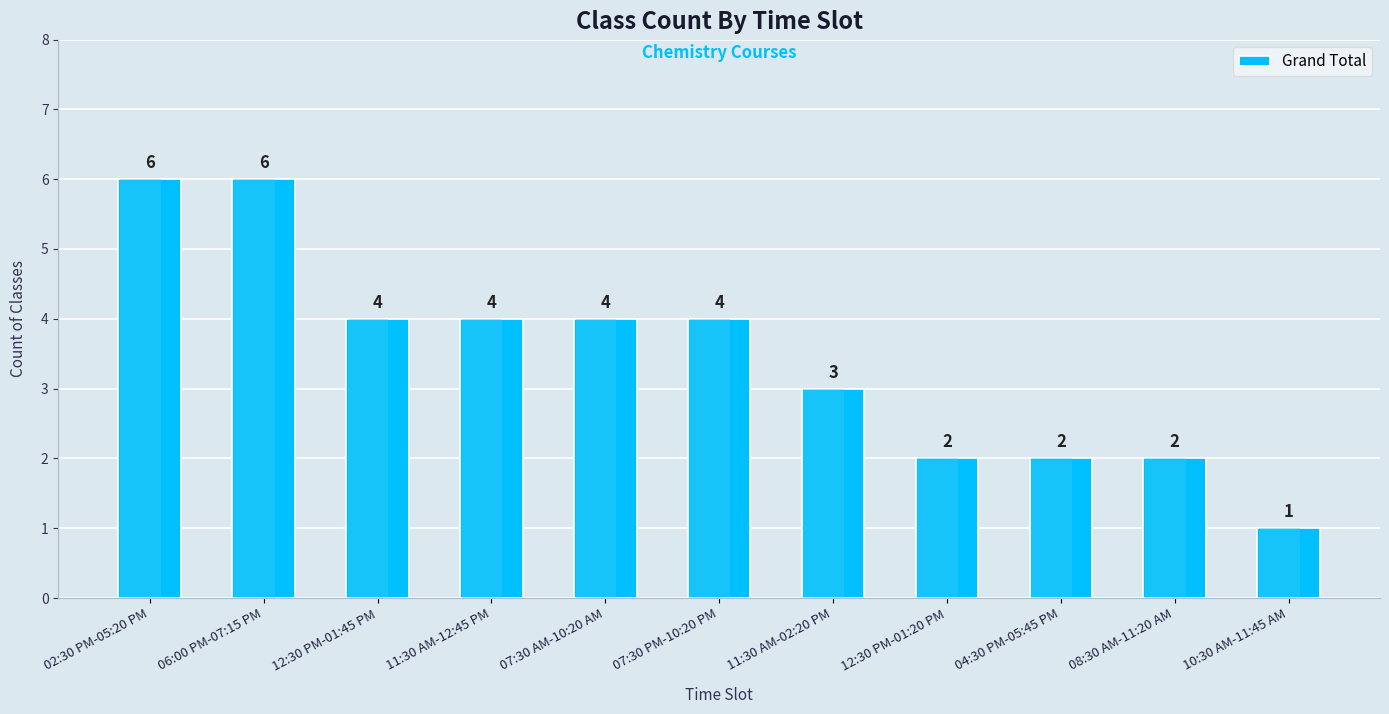

What is the maximum value shown in the chart?

6